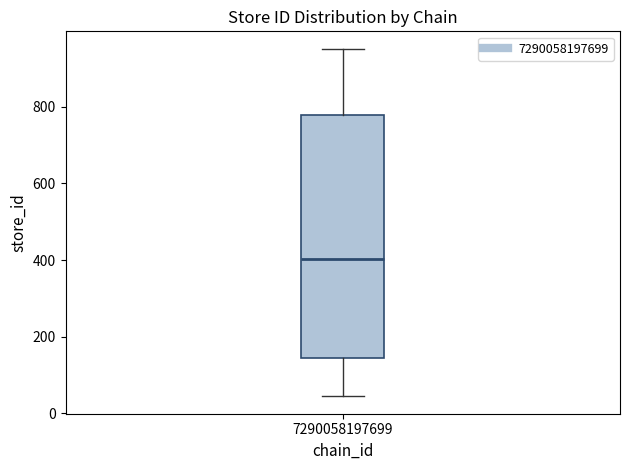

Where does the median line of the box at x = 7290058197699 sit on the y-axis? The values are not printed on the chart, so give them approximately, as read against the axis.

400